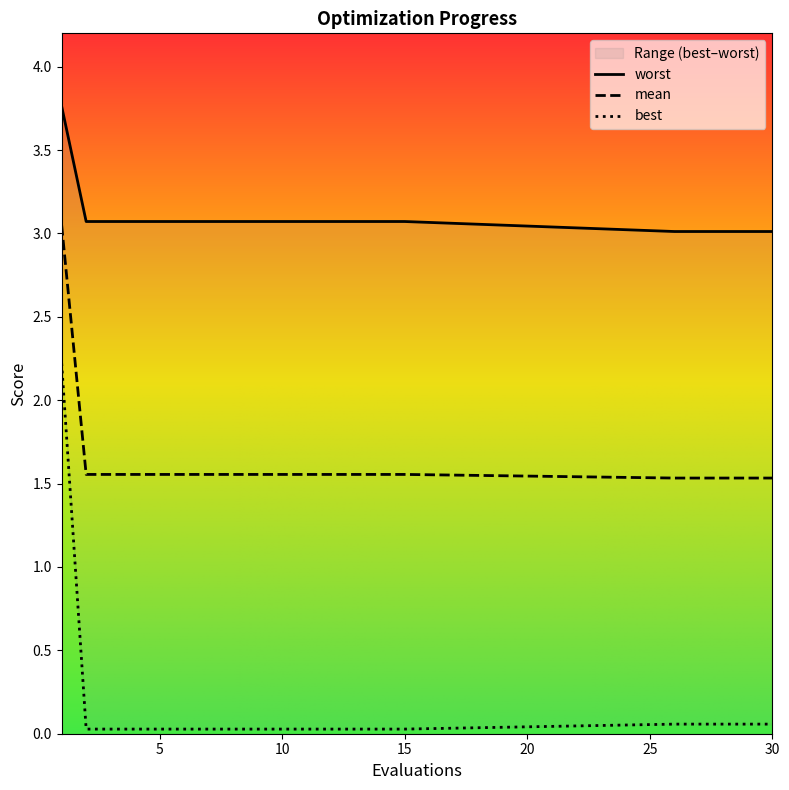

What are all the series names shown in the legend?

mean, best, worst